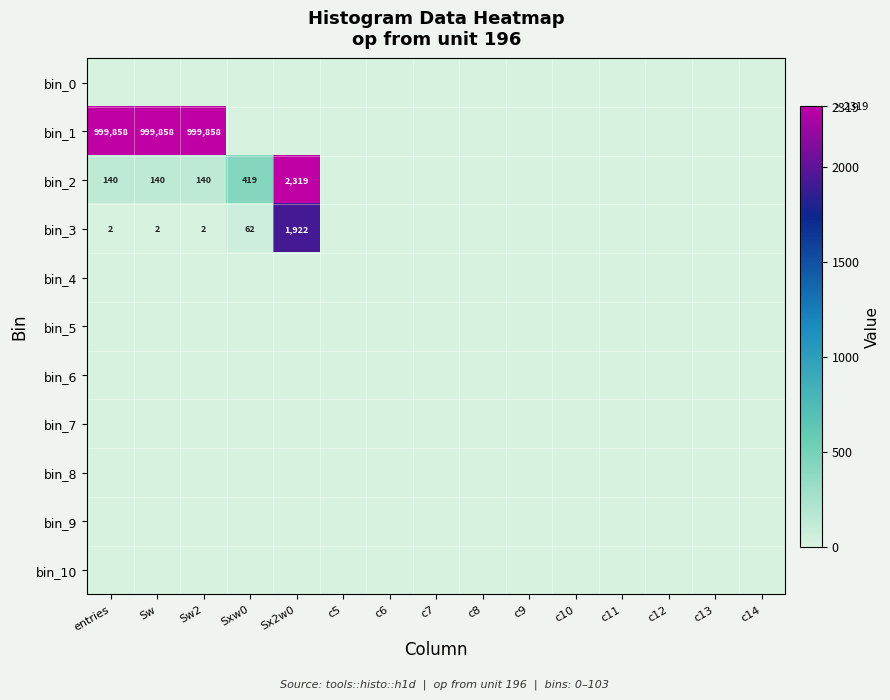

True or false: bin_2 has a value of 140 at Sw2.

True